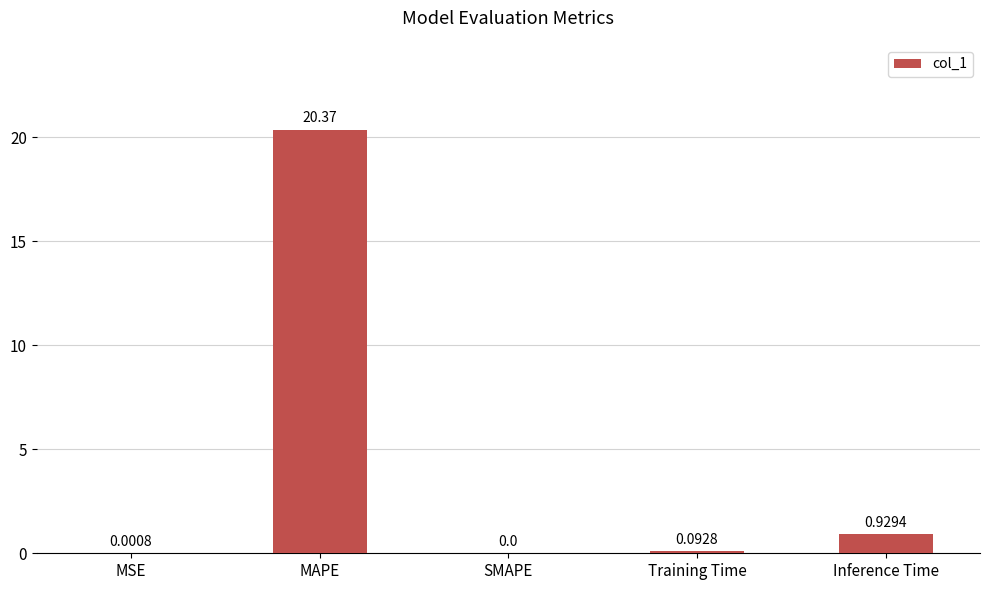

What is the change in value from Training Time to Inference Time?

+0.8